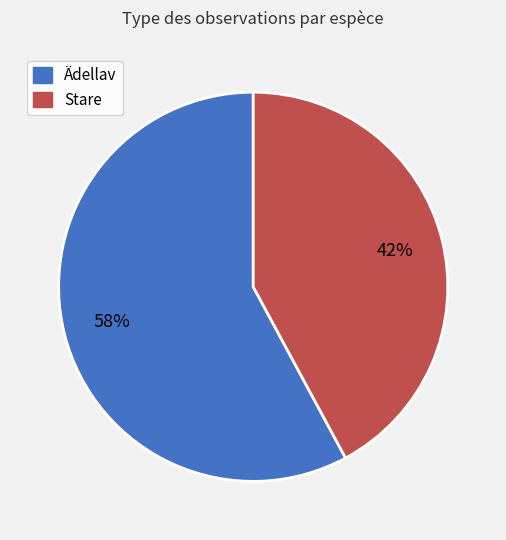

Is there any slice that represents more than half of the pie?

Yes